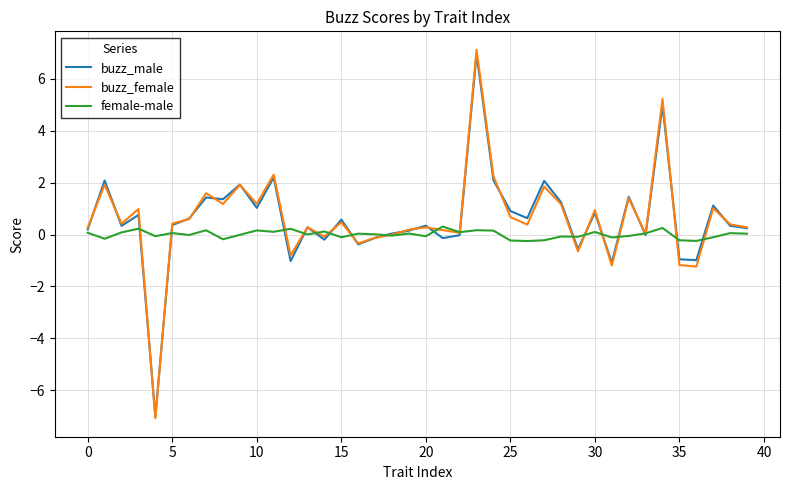

What is the greatest value displayed?

7.1